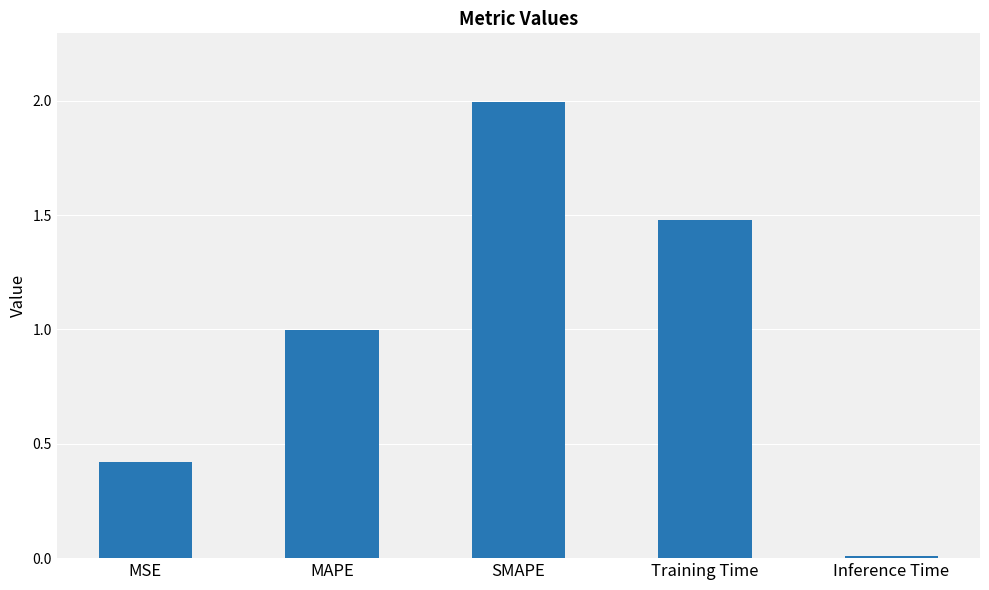

What is the change in value from SMAPE to Training Time?

-0.5